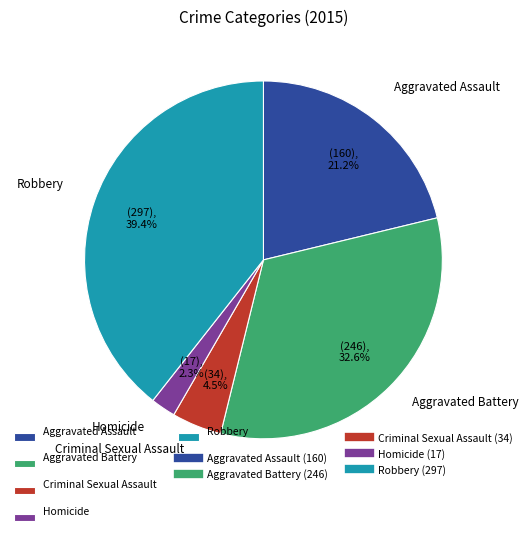

What is the smallest slice in the pie chart?

Homicide